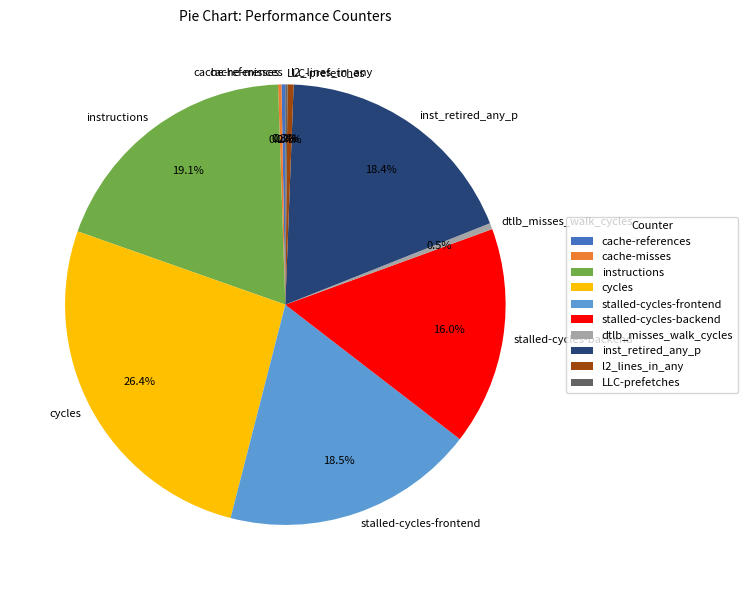

Which category has the biggest portion of the pie?

cycles